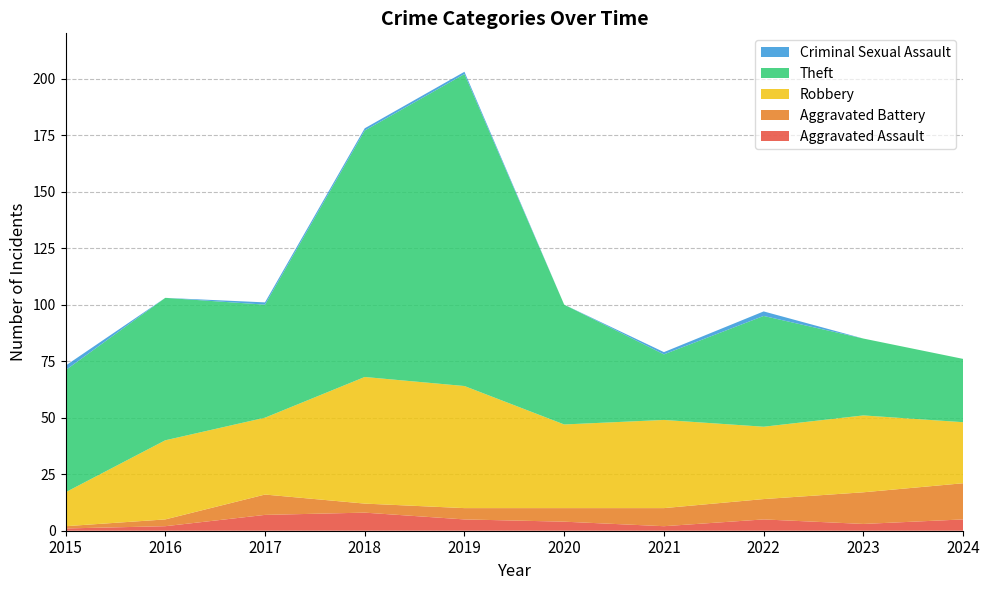

Reading left to right, extract all data points from this chart.

Aggravated Assault: 2015=1	2016=2	2017=7	2018=8	2019=5	2020=4	2021=2	2022=5	2023=3	2024=5
Aggravated Battery: 2015=1	2016=3	2017=9	2018=4	2019=5	2020=6	2021=8	2022=9	2023=14	2024=16
Robbery: 2015=15	2016=35	2017=34	2018=56	2019=54	2020=37	2021=39	2022=32	2023=34	2024=27
Theft: 2015=54	2016=63	2017=50	2018=109	2019=138	2020=53	2021=29	2022=49	2023=34	2024=28
Criminal Sexual Assault: 2015=2	2016=0	2017=1	2018=1	2019=1	2020=0	2021=1	2022=2	2023=0	2024=0